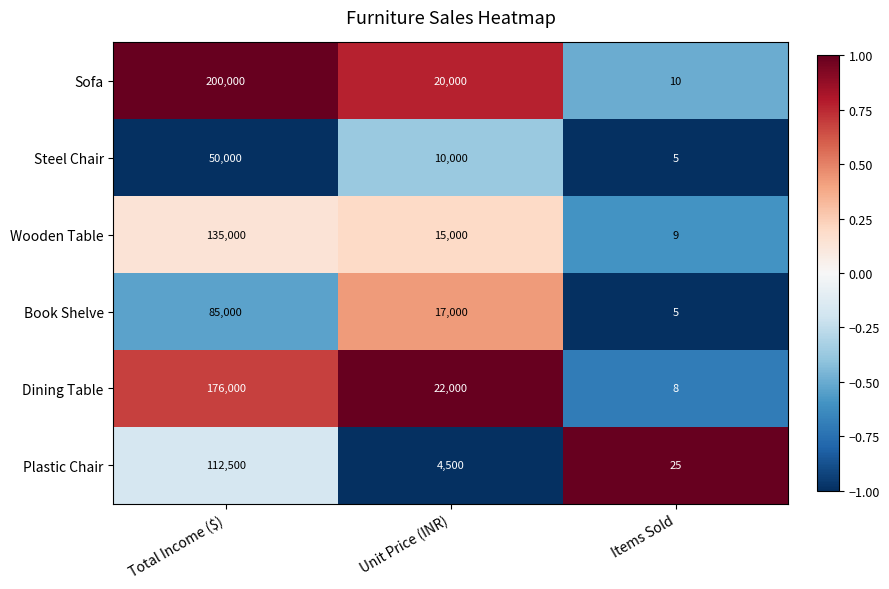

What is the difference between the maximum and second lowest values in the Dining Table series?

154000